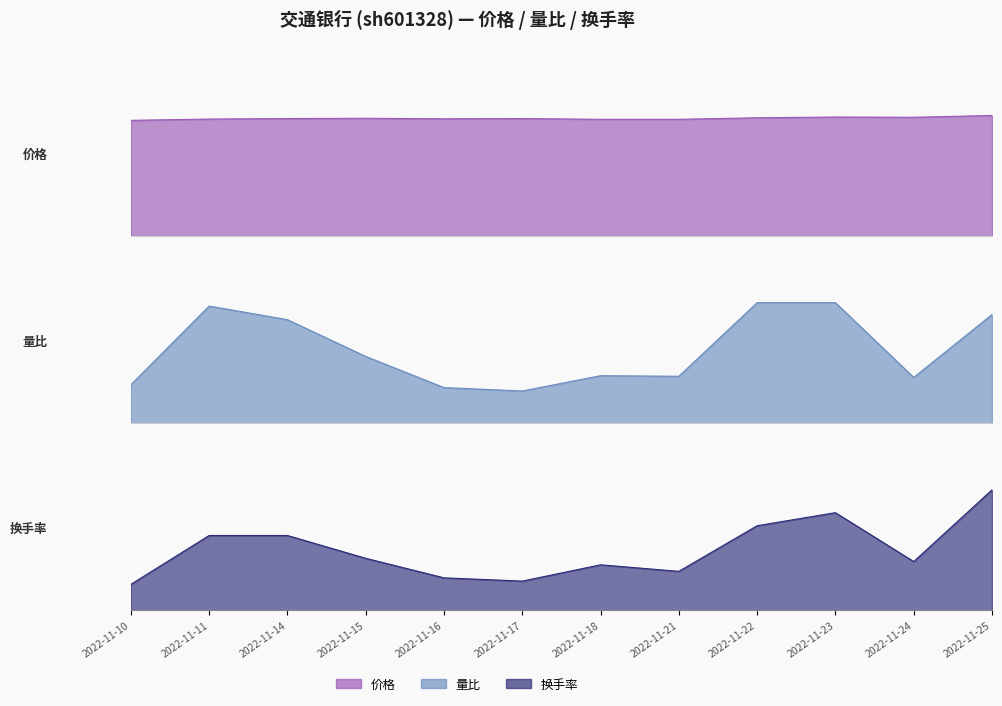

What is the value of the 换手率 point at the 4th from the left?

0.2